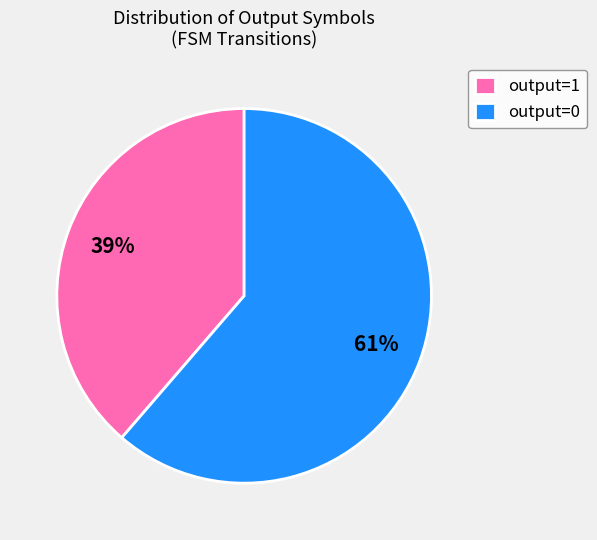

Do output=0 and output=1 together represent more than half of the pie?

Yes